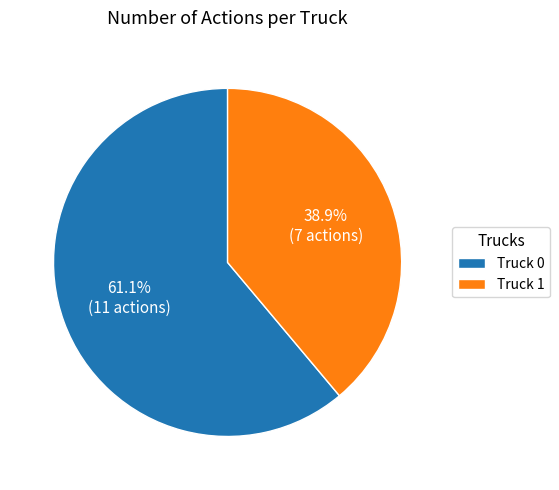

What is the ratio of the value at Truck 1 to the value at Truck 0?

0.6